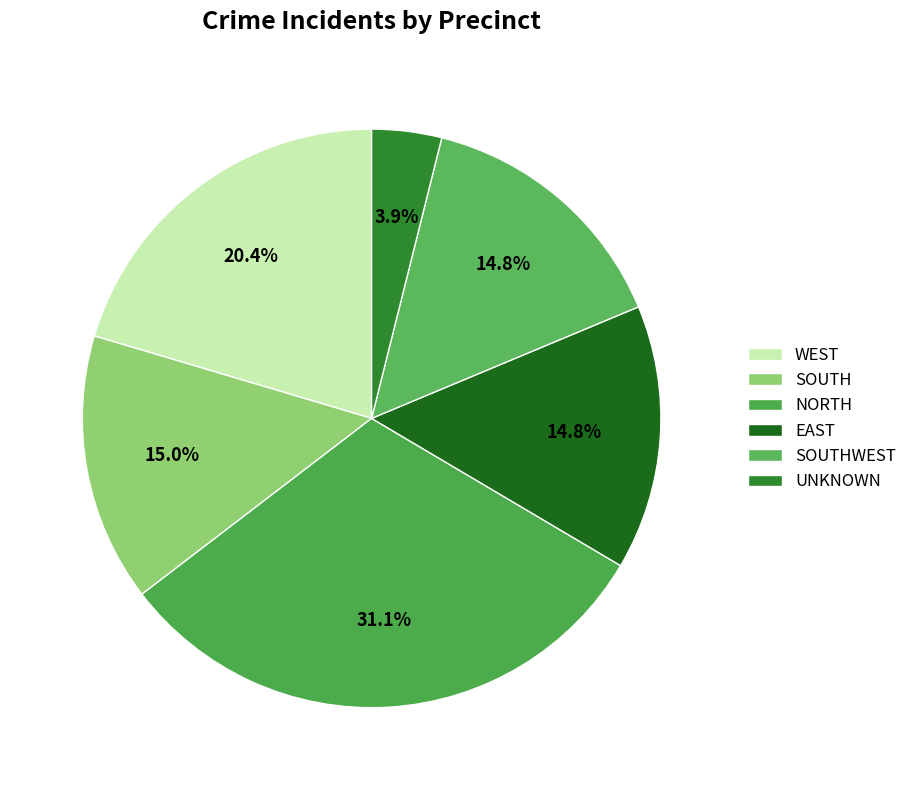

The UNKNOWN slice represents 11% of the pie. True or false?

False